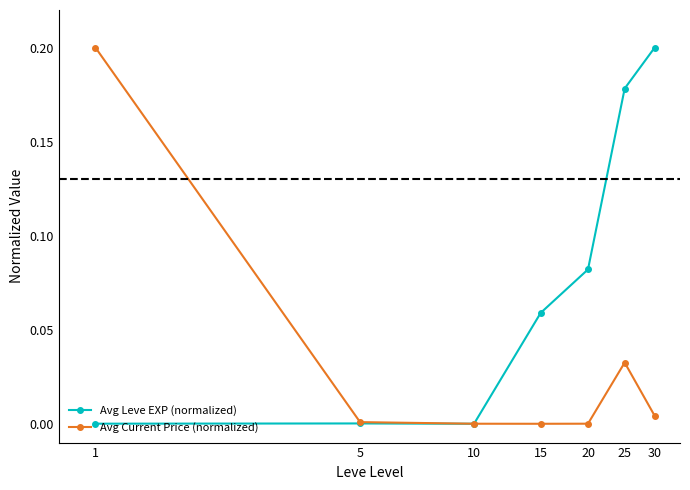

True or false: Avg Leve EXP (normalized) has more than 1 interior local peaks.

False